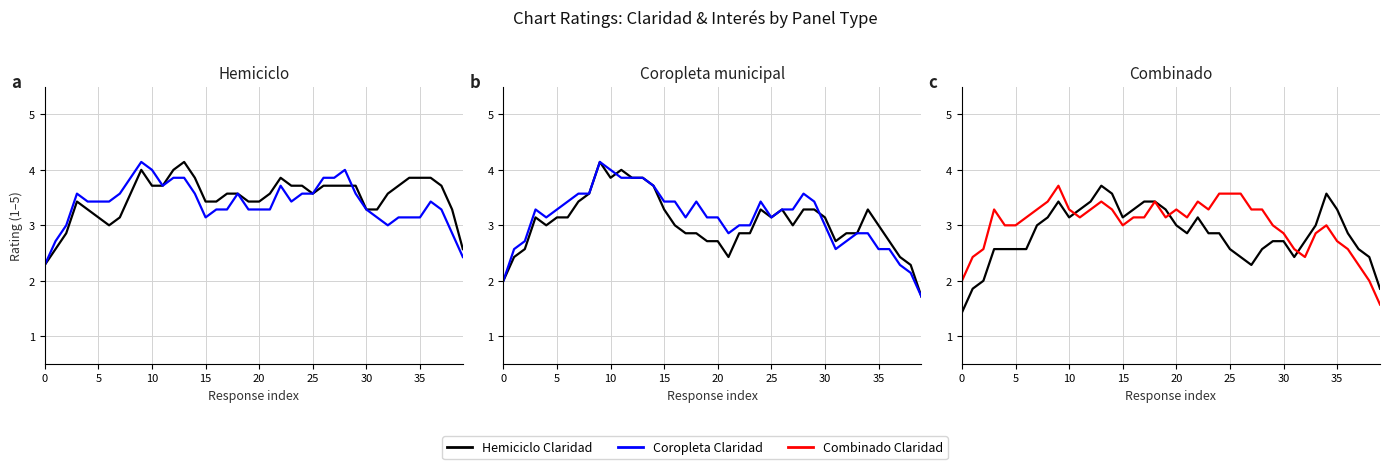

How many times do Interés and Claridad cross each other?

3